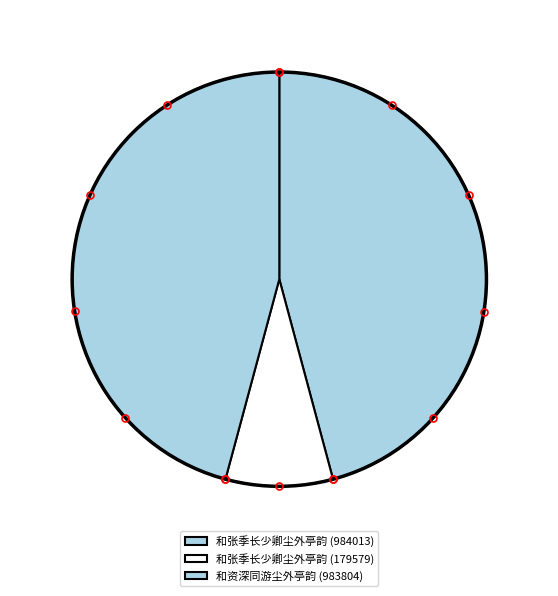

The 和张季长少卿尘外亭韵 (984013) slice represents 46% of the pie. True or false?

True